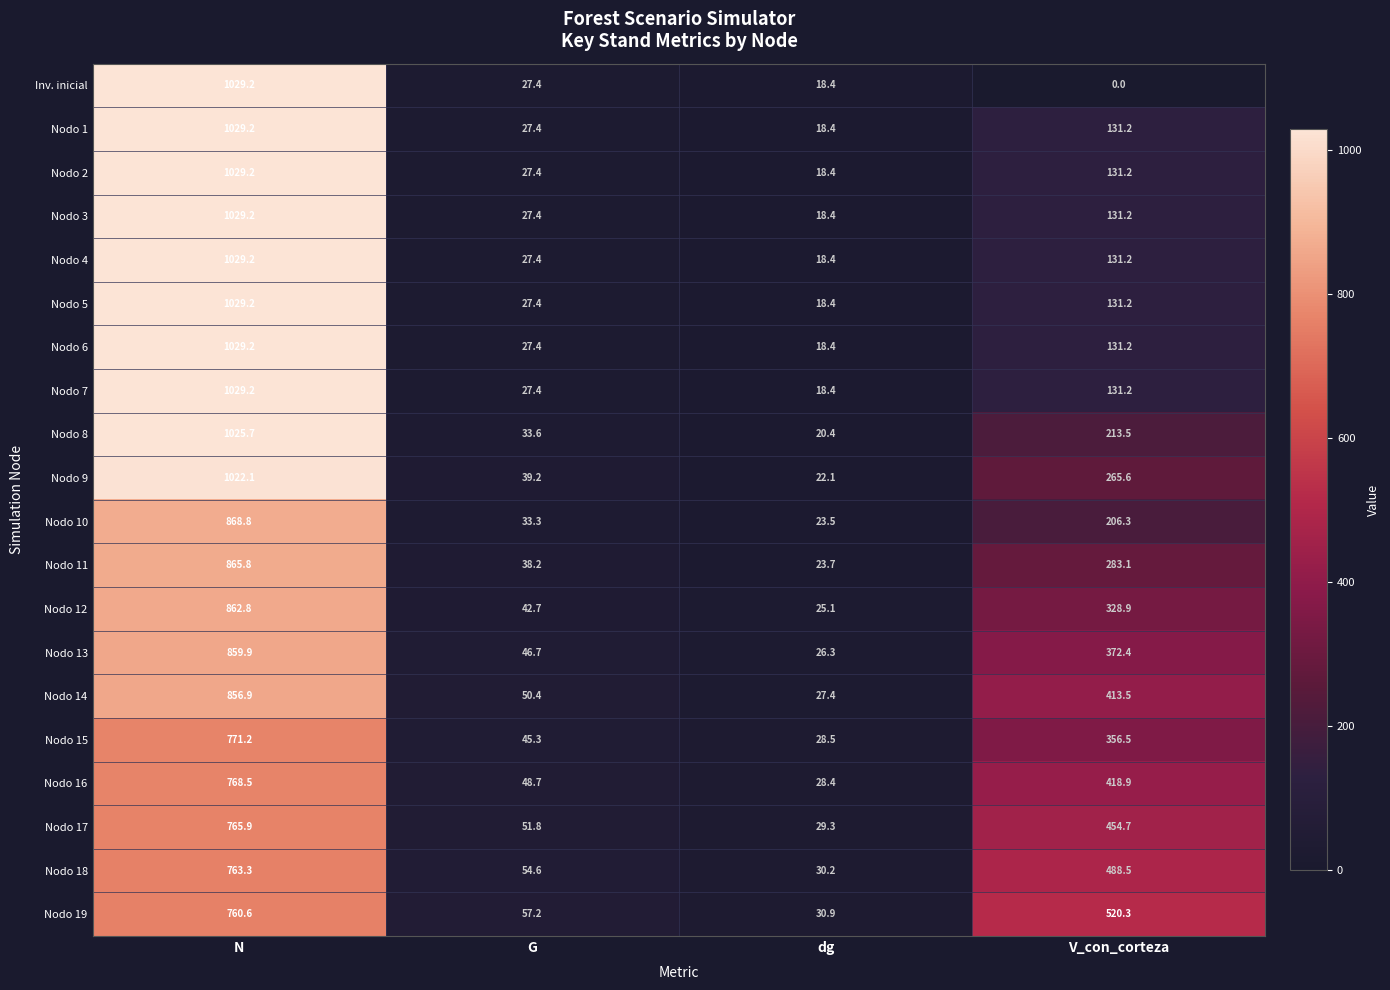

List the labels in order of Nodo 7 value, smallest first.

dg, G, V_con_corteza, N